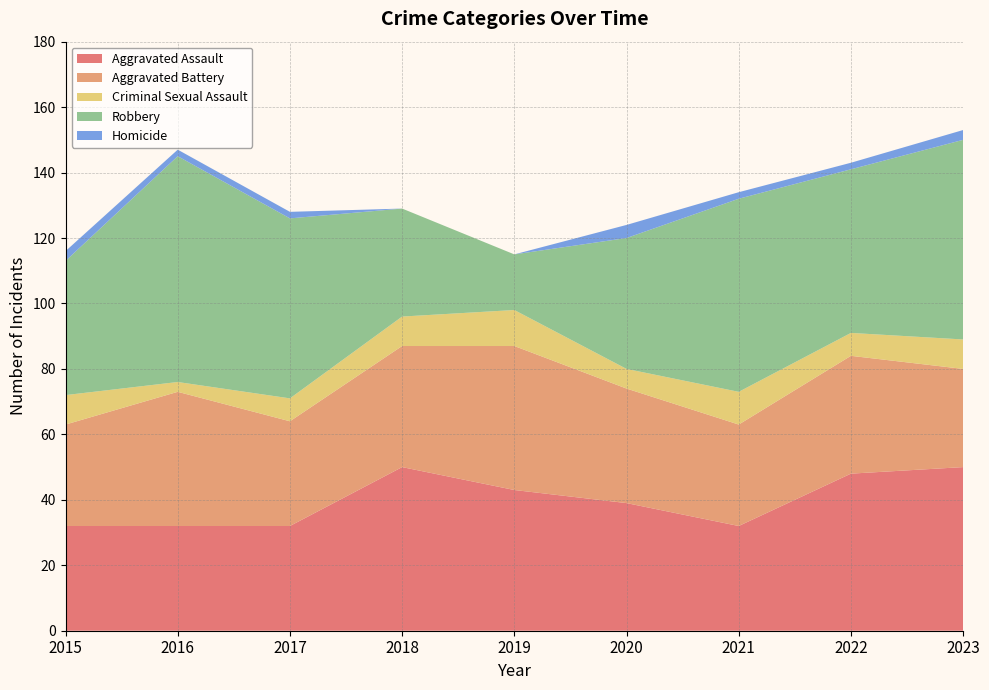

Reading right to left, transcribe all the data shown in this chart.

Aggravated Assault: 50	48	32	39	43	50	32	32	32
Aggravated Battery: 30	36	31	35	44	37	32	41	31
Criminal Sexual Assault: 9	7	10	6	11	9	7	3	9
Robbery: 61	50	59	40	17	33	55	69	41
Homicide: 3	2	2	4	0	0	2	2	3